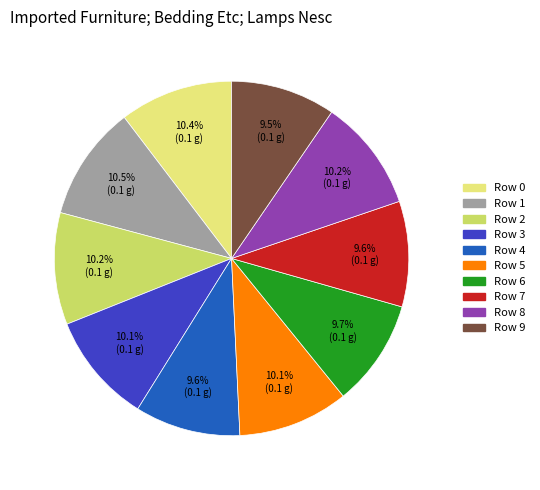

Is there a majority slice in this chart?

No